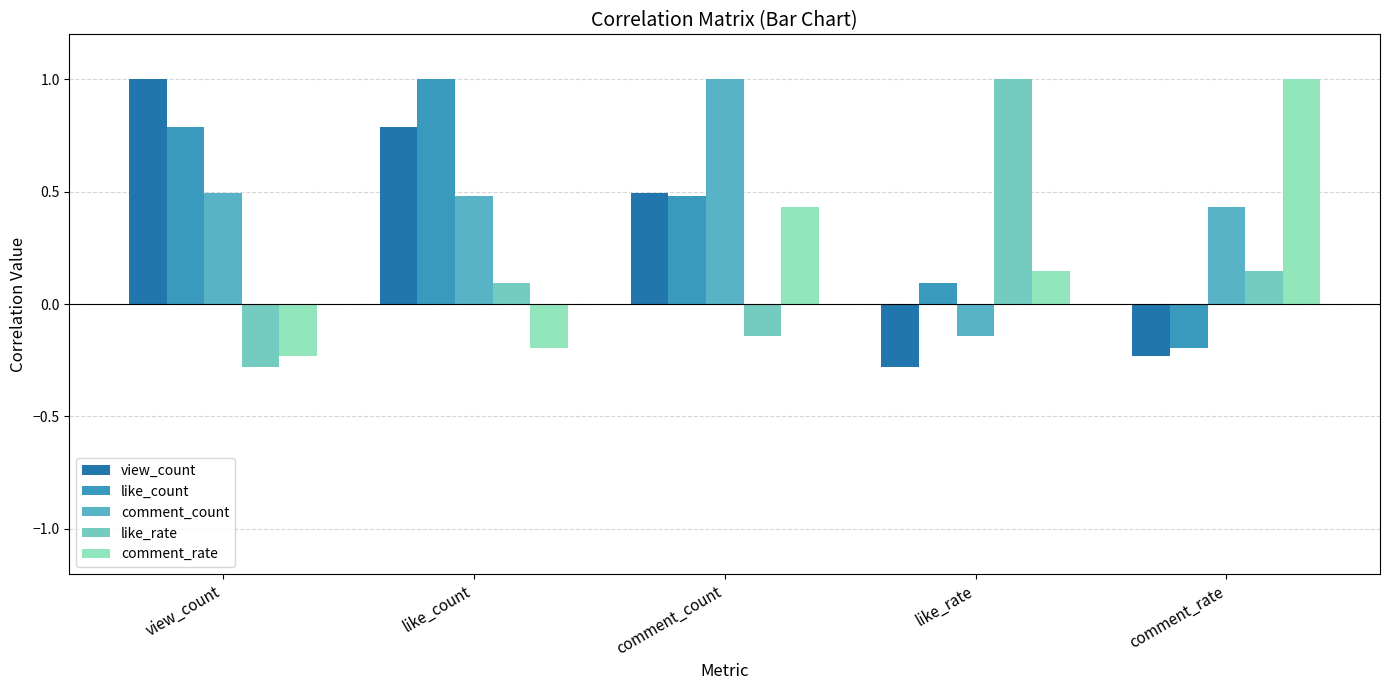

The value of comment_count at like_rate is -0.1. True or false?

True